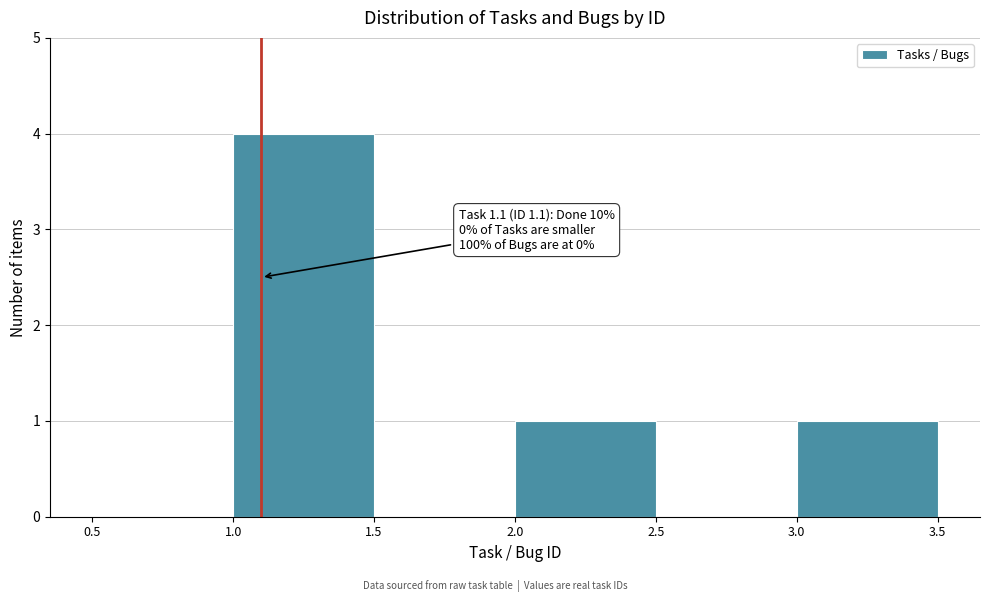

Which range on the x-axis has the tallest bar?

1.0 to 1.5